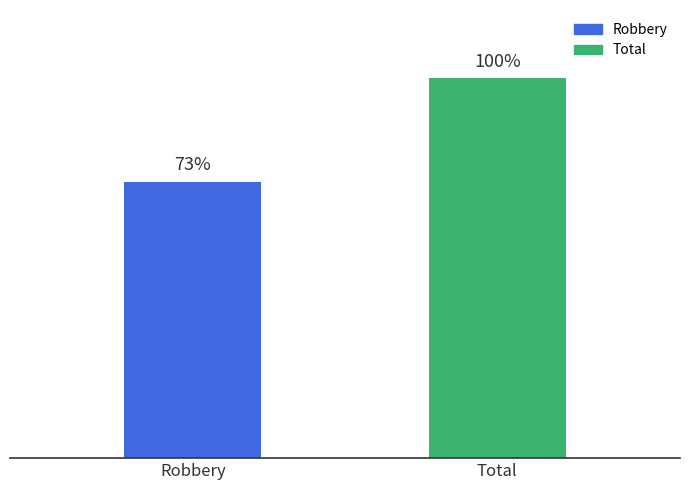

Does the chart contain any negative values?

No